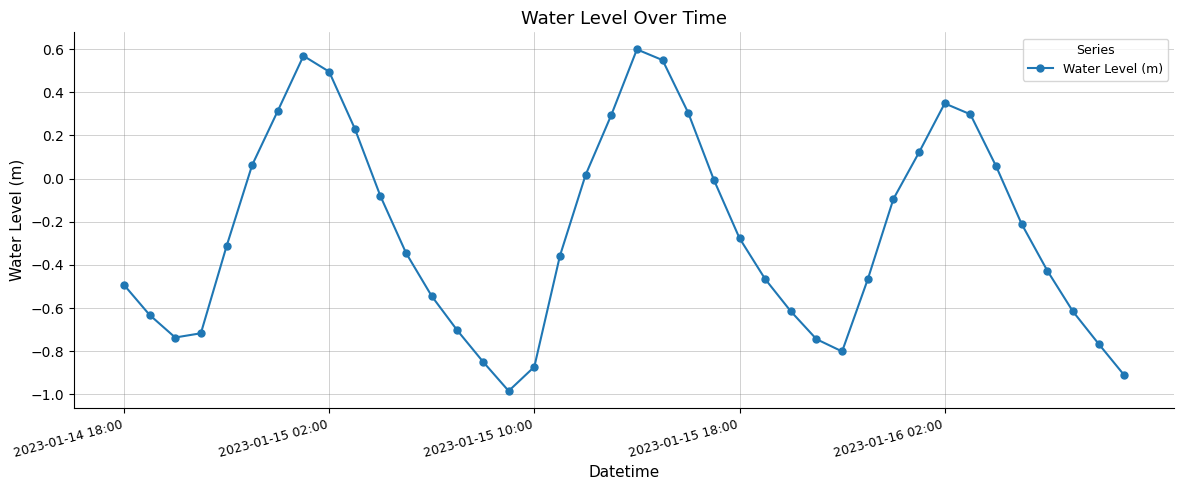

How many interior local valleys (lower than both neighbors) does the data have?

3